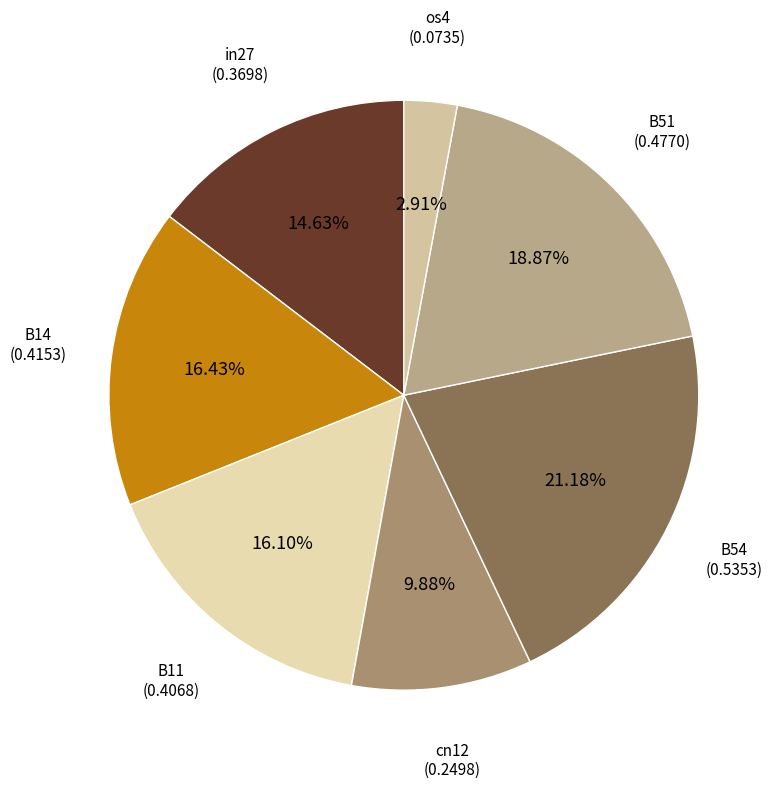

Which slice is the largest?

B54